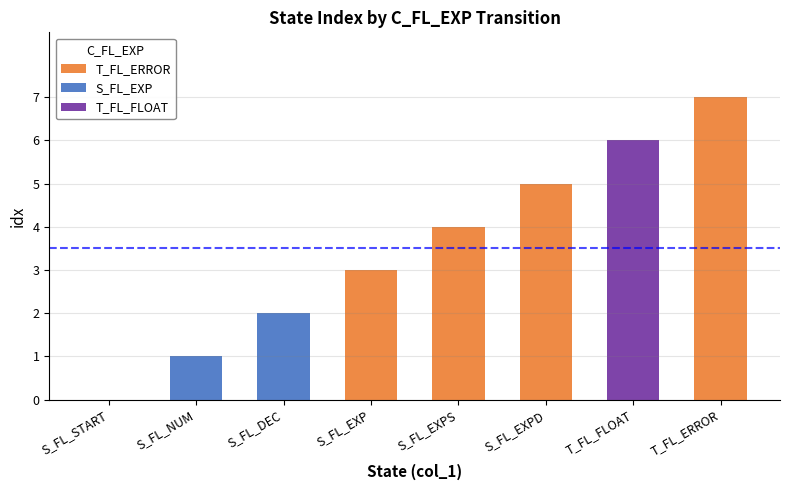

How many categories are shown in the chart?

8